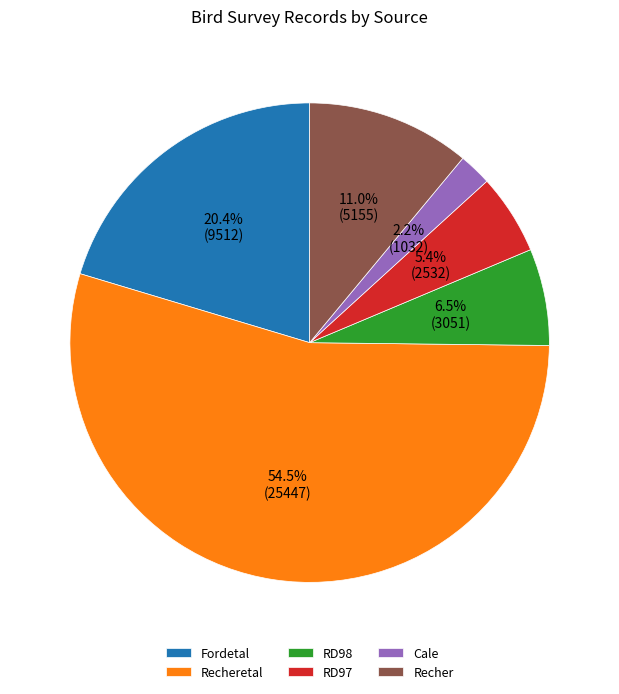

Rank the categories by value from lowest to highest.

Cale, RD97, RD98, Recher, Fordetal, Recheretal